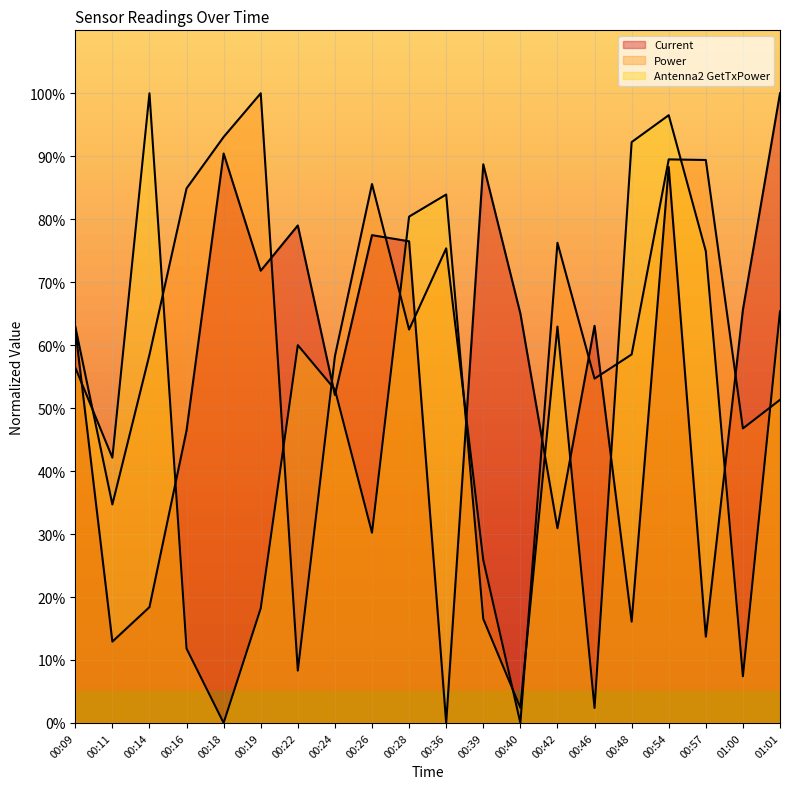

Which series ends up on top after the final intersection of Antenna2 GetTxPower and Current?

Current